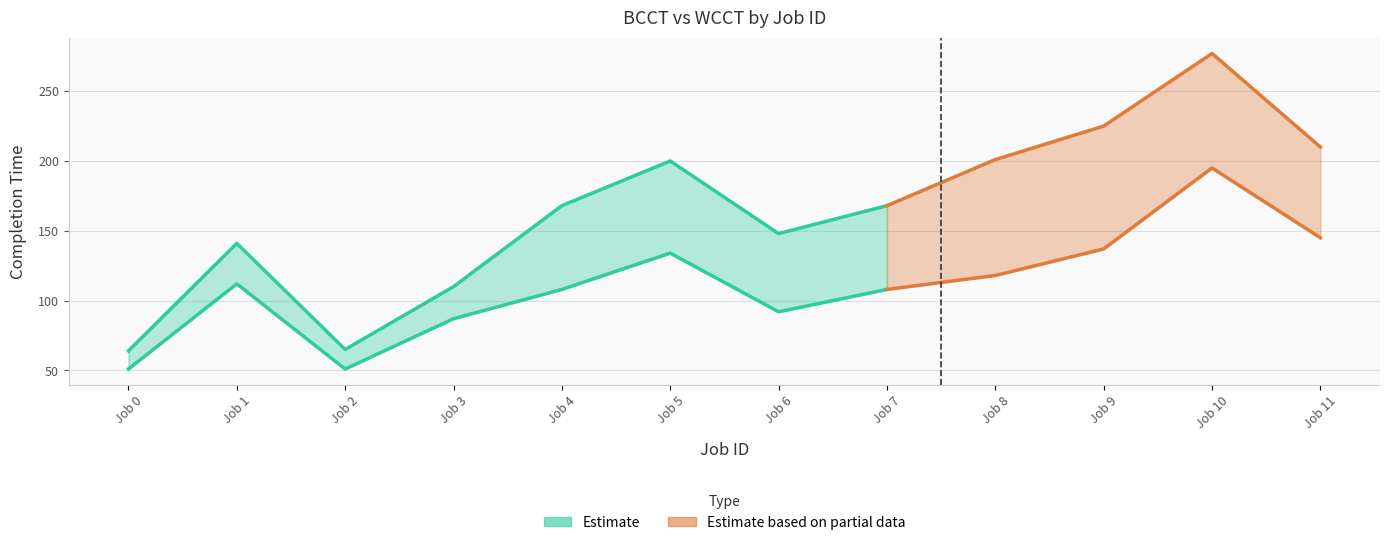

Between 0 and 5, which series saw the biggest shift?

WCCT